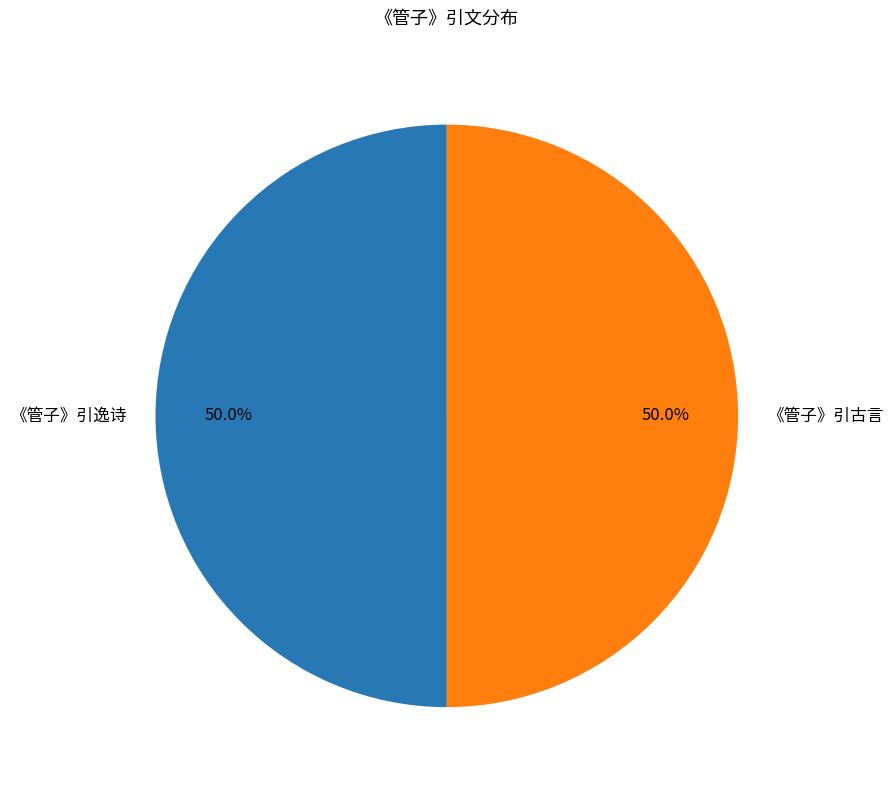

The 《管子》引逸诗 slice represents 50% of the pie. True or false?

True